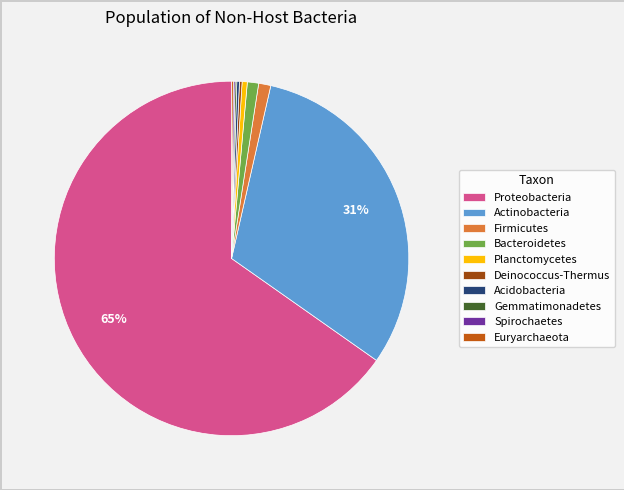

Which category has the biggest portion of the pie?

Proteobacteria